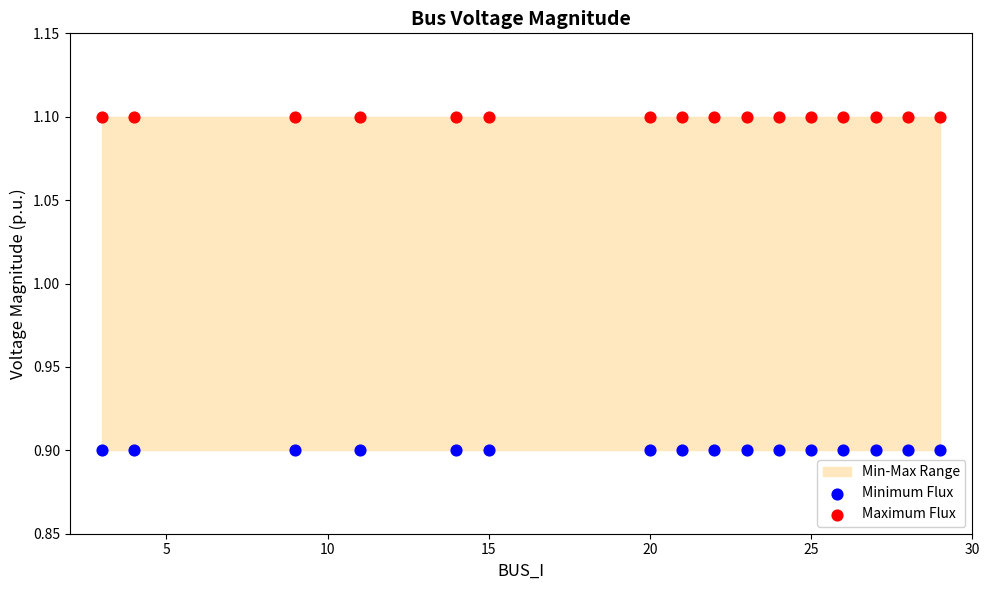

Which series reaches the minimum Y coordinate?

Minimum Flux